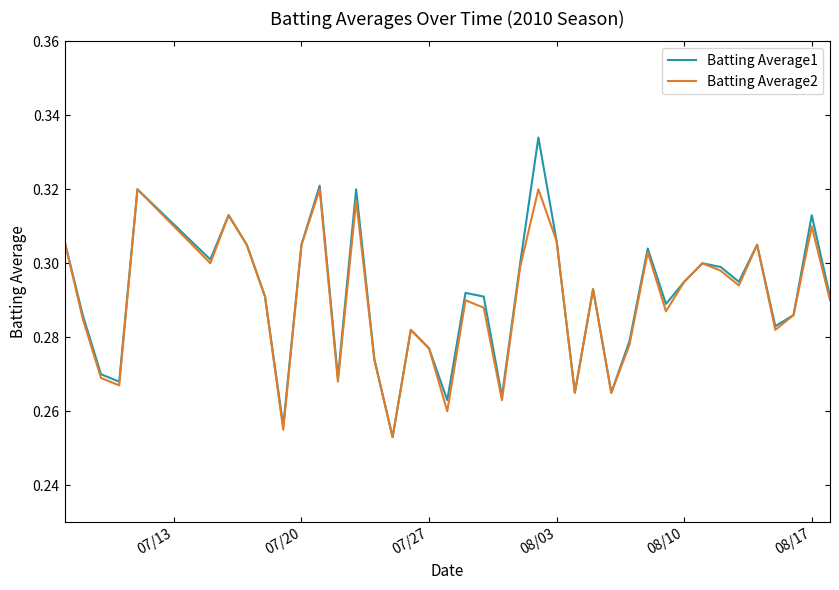

Rank the series by their maximum value, from highest to lowest.

Batting Average1, Batting Average2